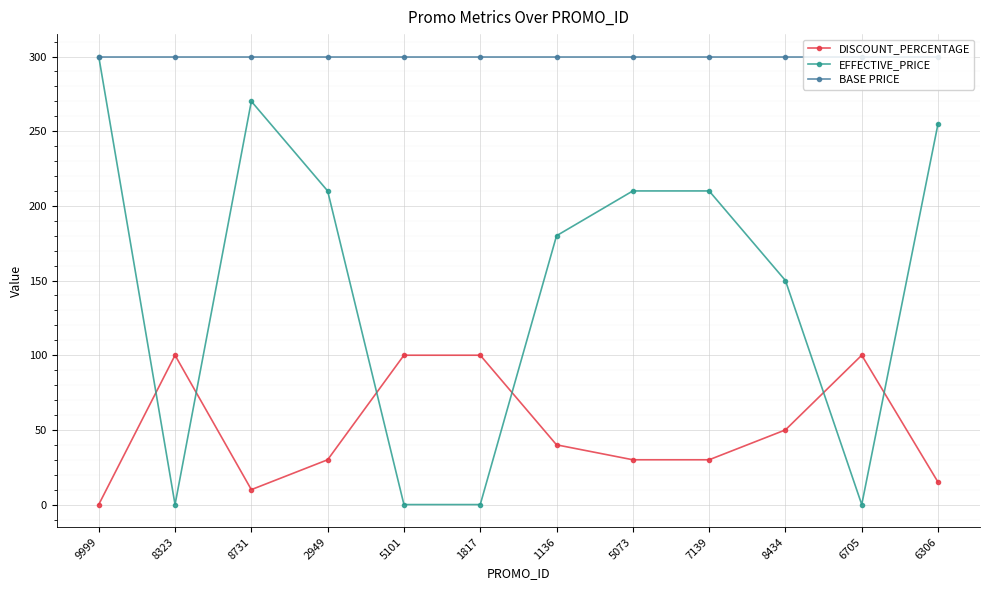

What position from the right is 6705?

2